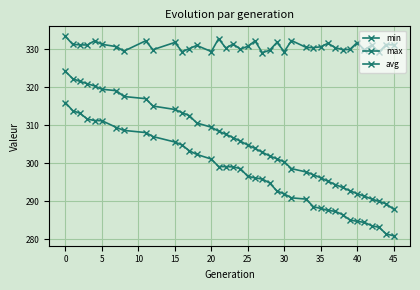

How many distinct data groups are displayed?

3